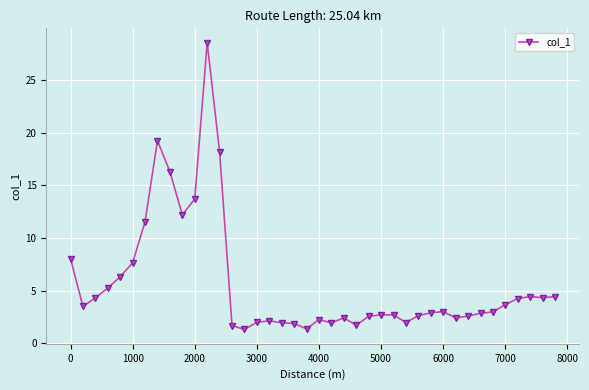

What is the difference between the maximum and minimum values?

27.3